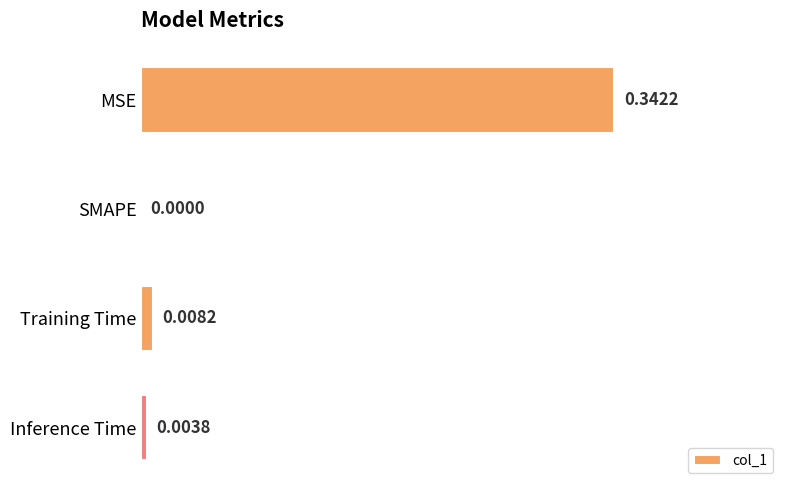

What is the sum of all values?

0.4